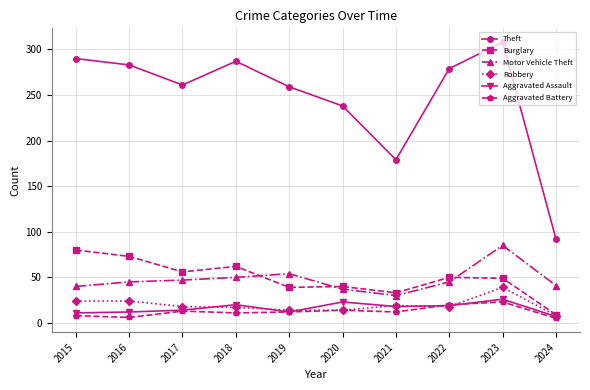

What is the greatest value displayed?

308